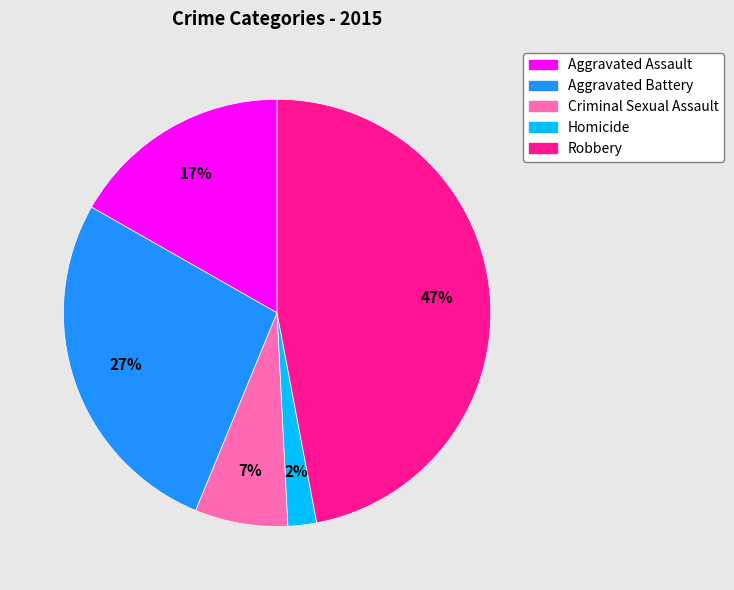

Approximately how many times larger is the value at Robbery compared to Criminal Sexual Assault?

6.7